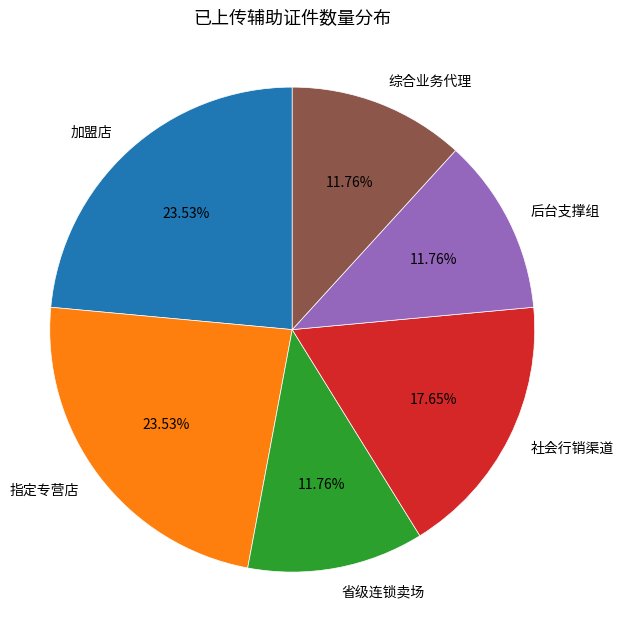

Combined, do 后台支撑组 and 省级连锁卖场 account for over 50%?

No